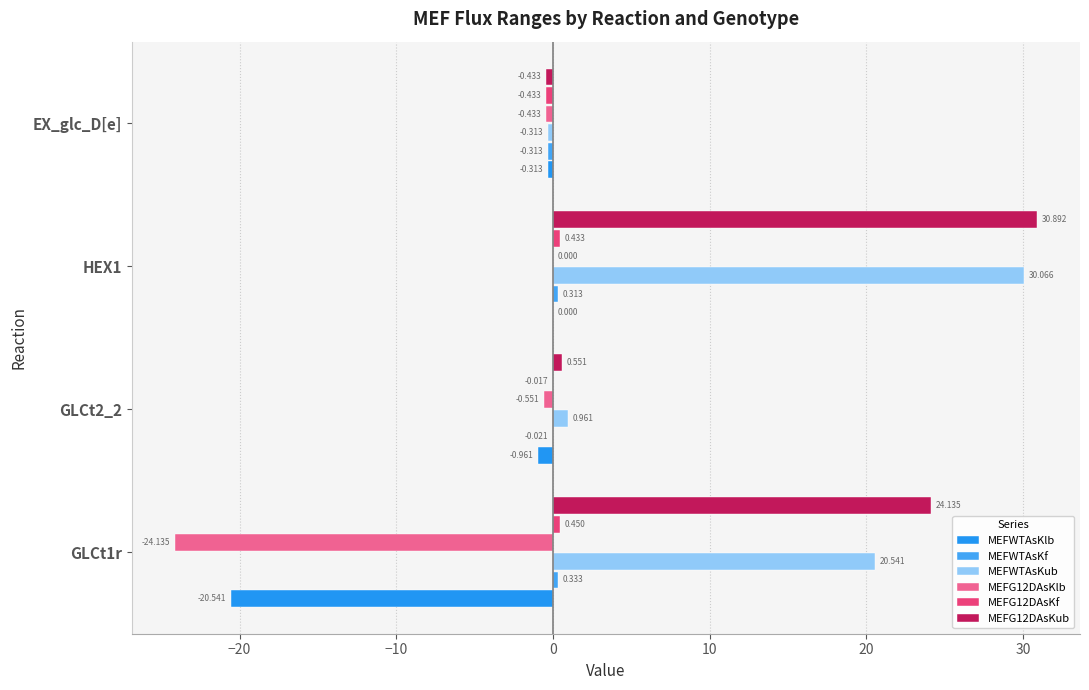

List the series in order of their peak value, highest first.

MEFG12DAsKub, MEFWTAsKub, MEFG12DAsKf, MEFWTAsKf, MEFWTAsKlb, MEFG12DAsKlb